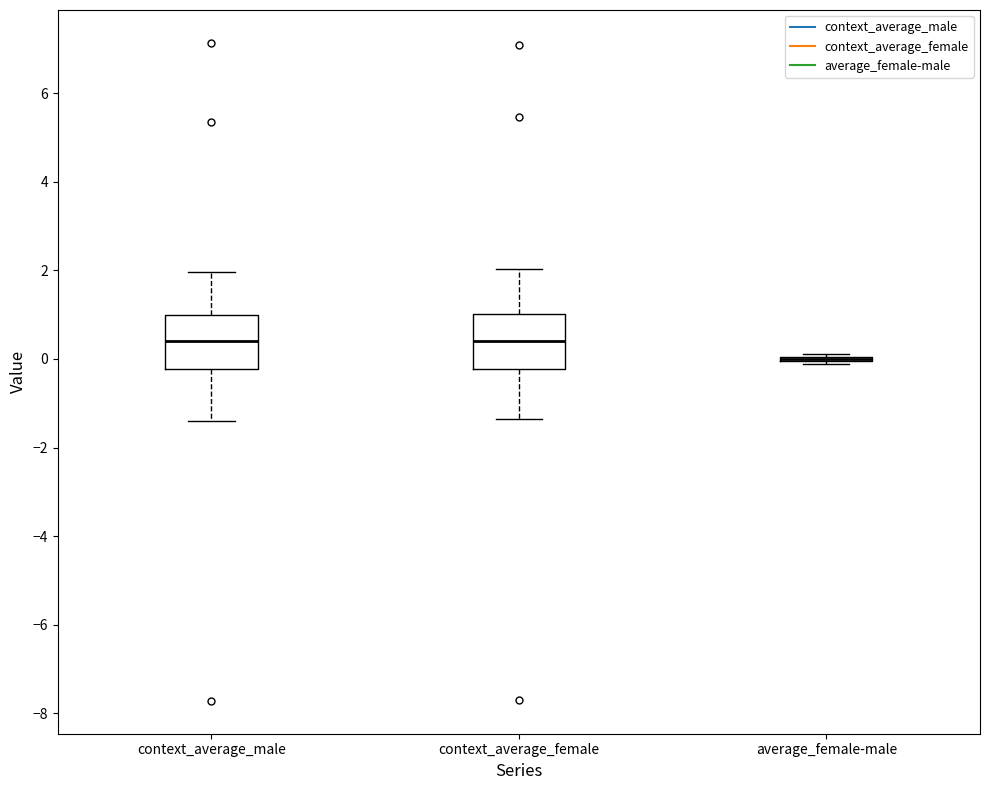

Reading left to right, read every box against the y-axis: the position of its median line, the range the box covers, and the ends of its whiskers. The values are not printed on the chart, so give them approximately, as read against the axis.

context_average_male: median 0.4, box -0.2 to 1.0, whiskers -1.4 to 2.0
context_average_female: median 0.4, box -0.2 to 1.0, whiskers -1.4 to 2.0
average_female-male: box collapsed to a line at 0.0, whiskers -0.2 to 0.2